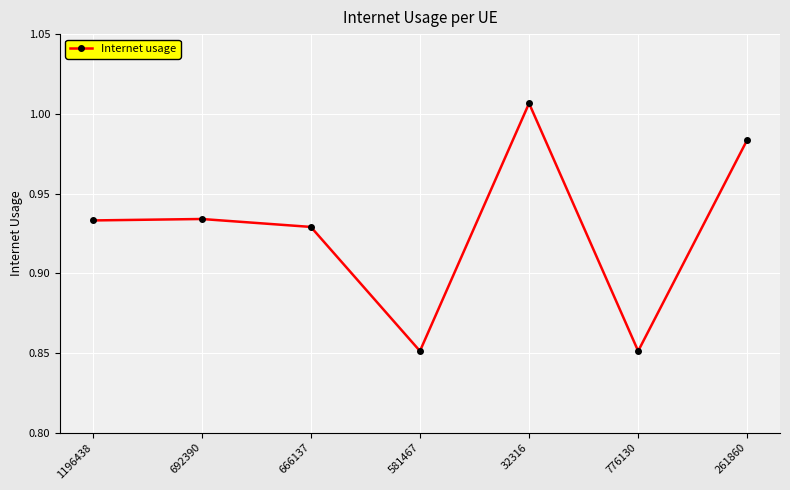

Is it true that the value at 666137 is 1.5?

False